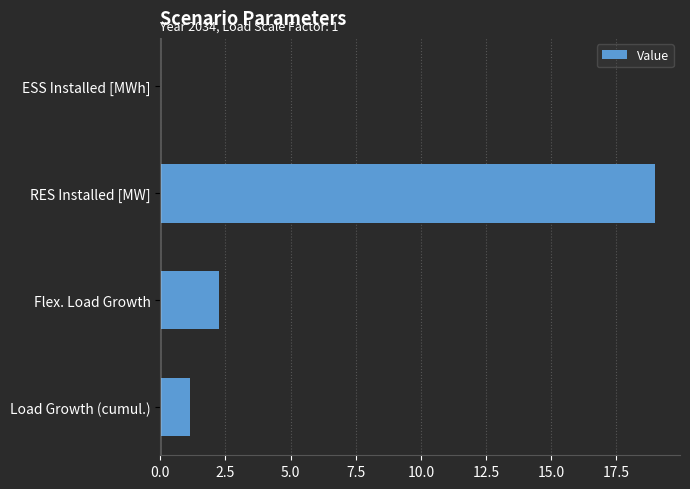

Which category has the highest value across all series?

RES Installed [MW]